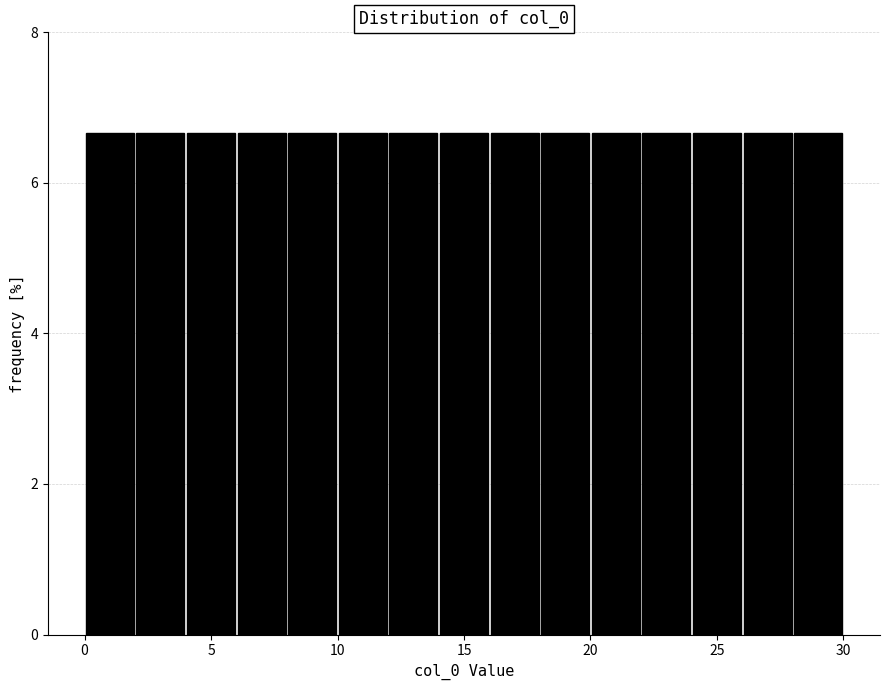

Reading left to right, transcribe this chart: for each bar, give the range it covers on the x-axis and its height. The values are not printed on the chart, so give them approximately, as read against the axis.

0 to 2: 6.6
2 to 4: 6.6
4 to 6: 6.6
6 to 8: 6.6
8 to 10: 6.6
10 to 12: 6.6
12 to 14: 6.6
14 to 16: 6.6
16 to 18: 6.6
18 to 20: 6.6
20 to 22: 6.6
22 to 24: 6.6
24 to 26: 6.6
26 to 28: 6.6
28 to 30: 6.6